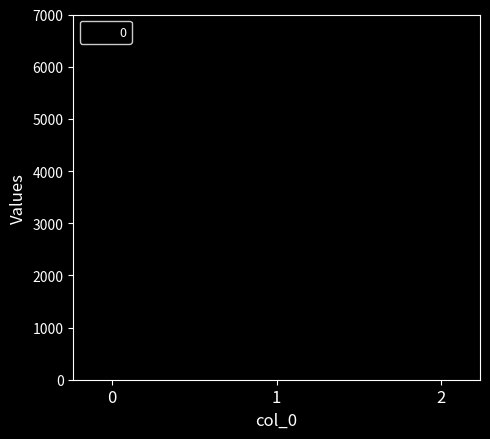

What is the value of the 1st bar from the left?

1000